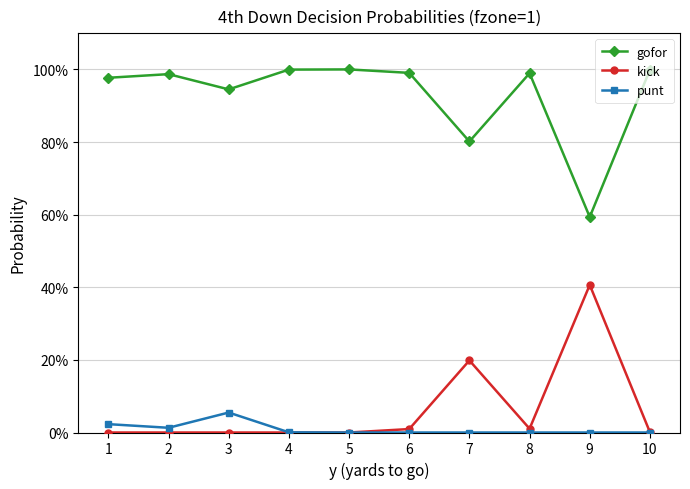

What is the total value across all series at 3?

100.0